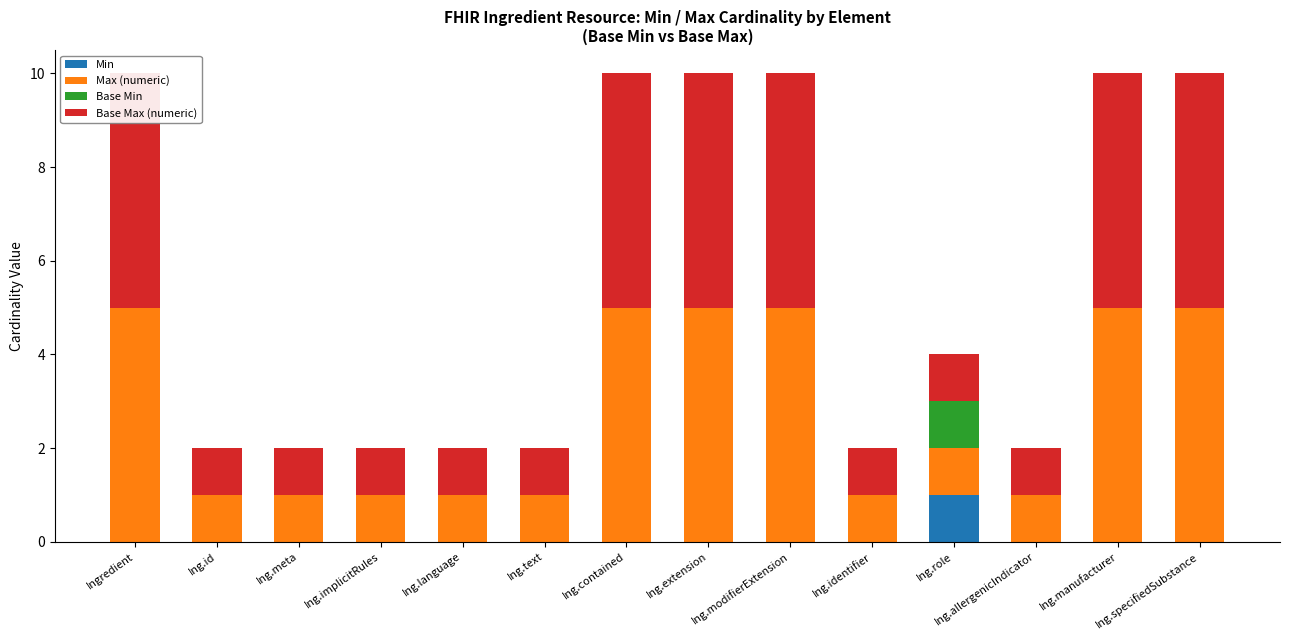

Which label corresponds to the smallest value in the chart?

Ingredient